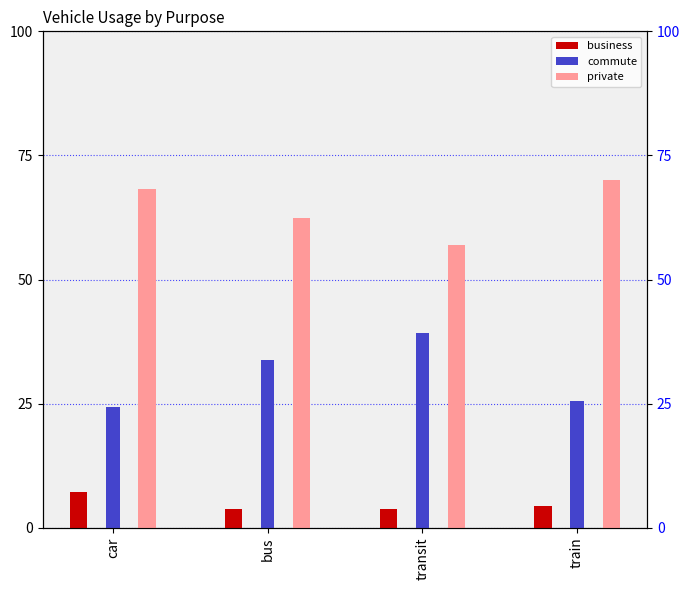

Rank the categories by commute value from lowest to highest.

car, train, bus, transit